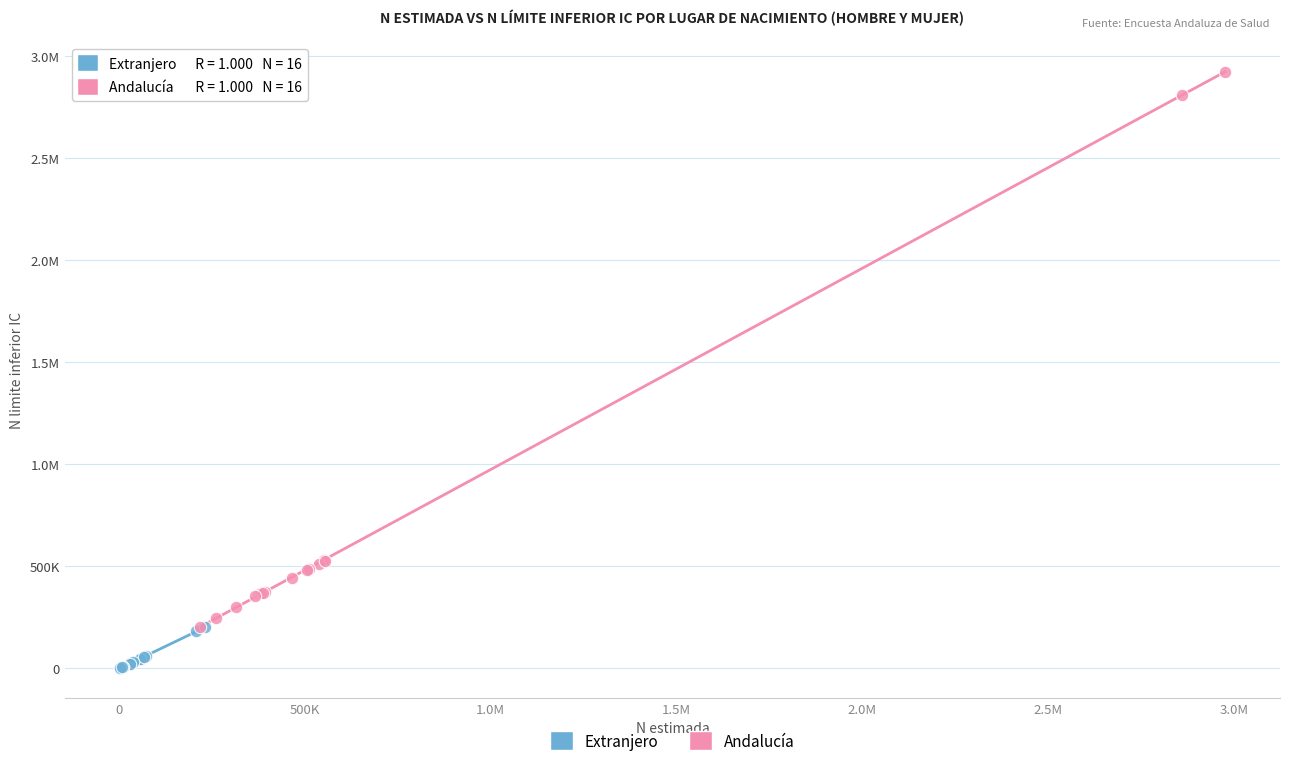

What are all the series names shown in the legend?

Extranjero, Andalucía